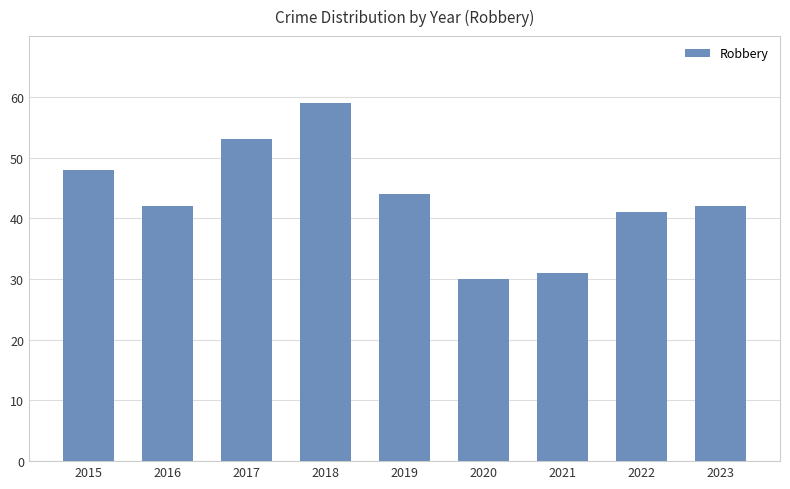

Where does the data first go above 42?

2015